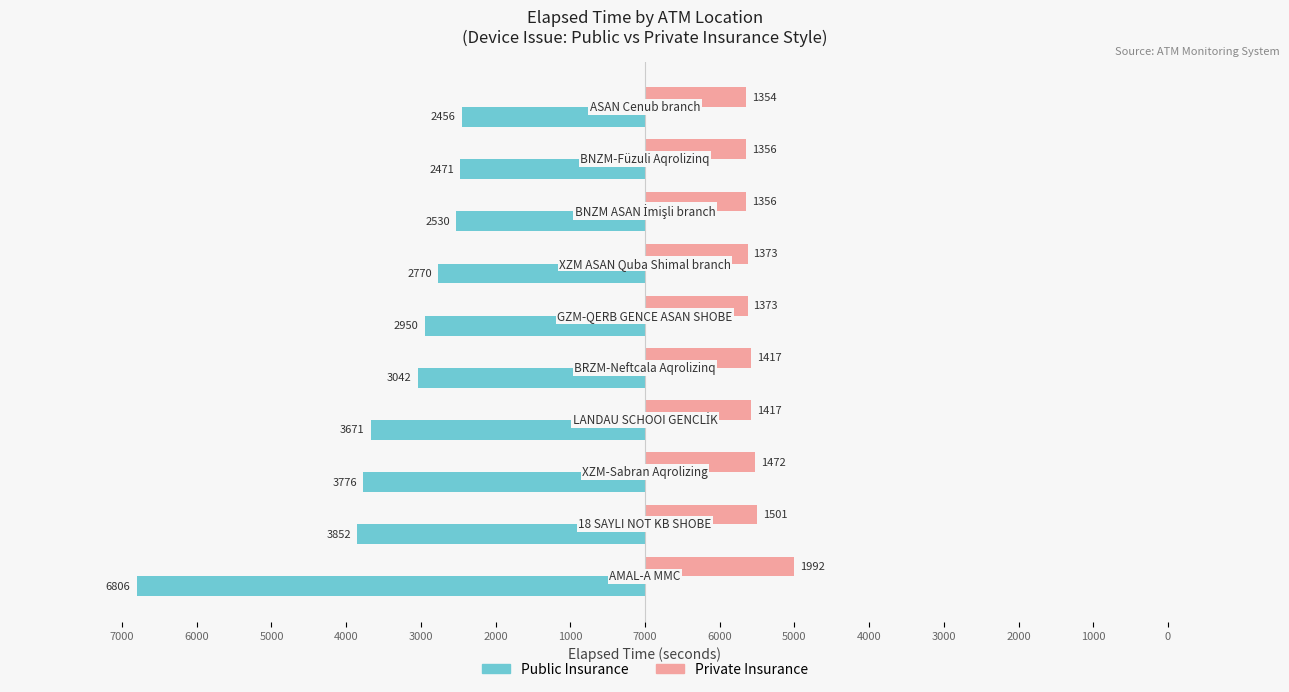

What are all the series names shown in the legend?

Public Insurance, Private Insurance